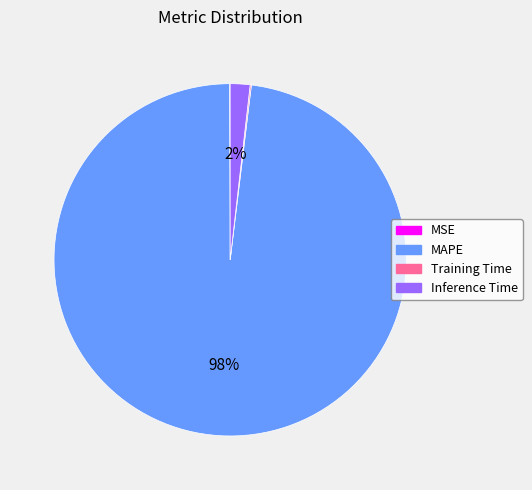

Is it true that MAPE is 91% of the pie?

False